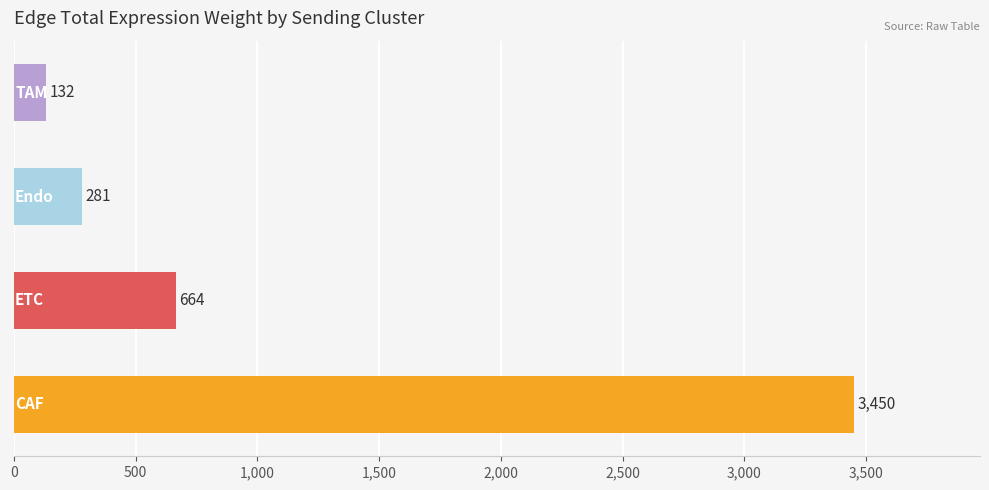

What is the maximum value shown in the chart?

3450.1